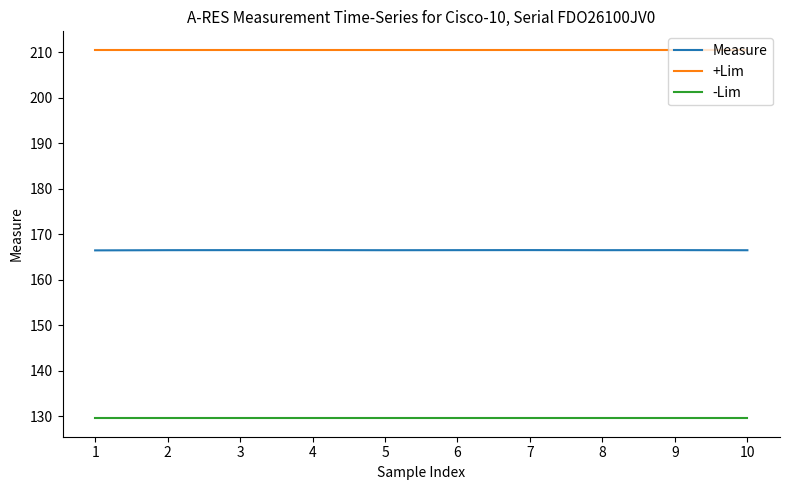

What is the greatest value displayed?

210.6